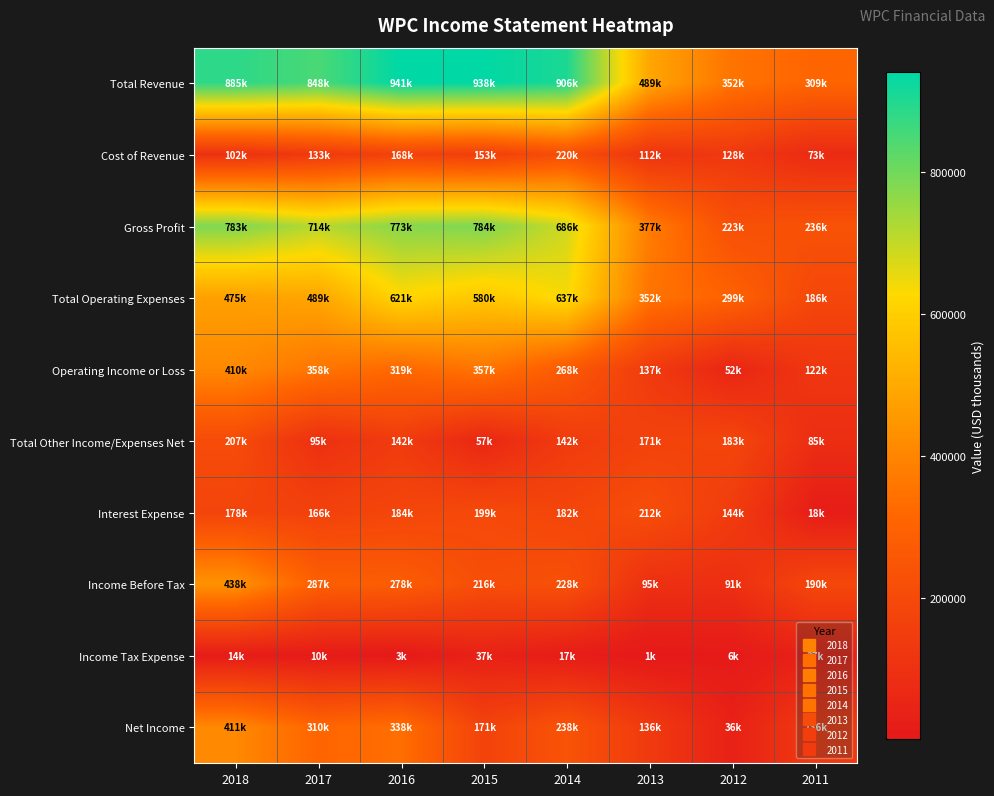

Reading right to left, transcribe all the data shown in this chart.

Total Revenue: 2011=309700	2012=352400	2013=489900	2014=906200	2015=938400	2016=941500	2017=848300	2018=885700
Cost of Revenue: 2011=73700	2012=128500	2013=112100	2014=220100	2015=153600	2016=168300	2017=133900	2018=102200
Gross Profit: 2011=236000	2012=223800	2013=377700	2014=686100	2015=784800	2016=773300	2017=714400	2018=783600
Total Operating Expenses: 2011=186900	2012=299500	2013=352700	2014=637400	2015=580800	2016=621700	2017=489700	2018=475300
Operating Income or Loss: 2011=122800	2012=52900	2013=137100	2014=268800	2015=357600	2016=319800	2017=358600	2018=410400
Total Other Income/Expenses Net: 2011=85700	2012=183100	2013=171100	2014=142000	2015=57900	2016=142400	2017=95700	2018=207000
Interest Expense: 2011=18200	2012=144000	2013=212700	2014=182100	2015=199100	2016=184100	2017=166500	2018=178700
Income Before Tax: 2011=190300	2012=91900	2013=95600	2014=228800	2015=216400	2016=278100	2017=287800	2018=438800
Income Tax Expense: 2011=37200	2012=6800	2013=1300	2014=17600	2015=37600	2016=3300	2017=10500	2018=14400
Net Income: 2011=136900	2012=36900	2013=136300	2014=238800	2015=171700	2016=338200	2017=310400	2018=411200